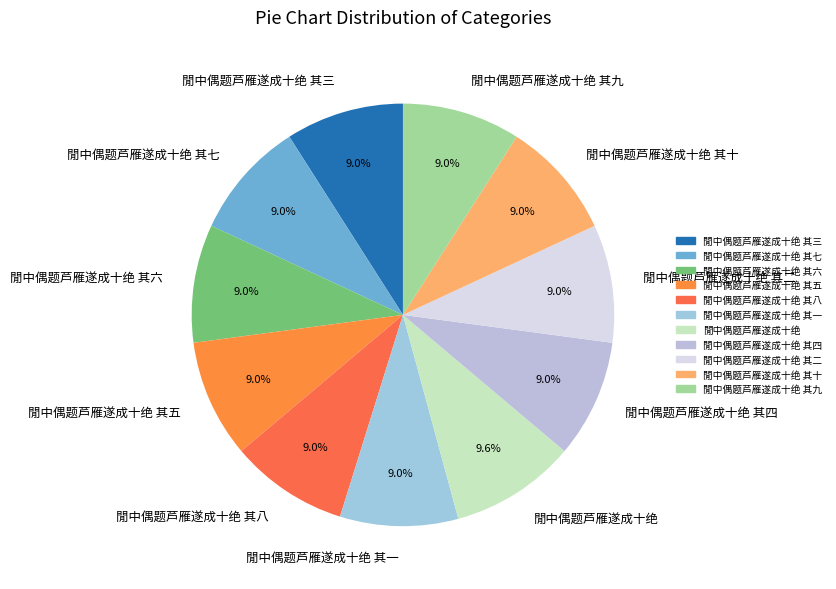

Approximately how many times larger is the value at 閒中偶题芦雁遂成十绝 其五 compared to 閒中偶题芦雁遂成十绝 其三?

1.0